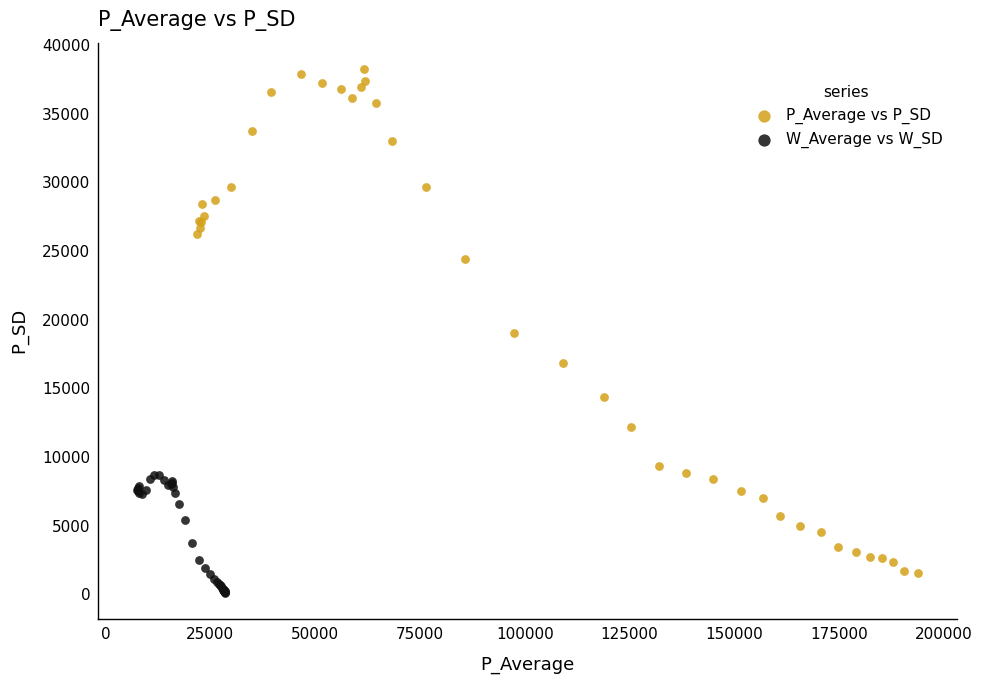

Which series reaches the maximum Y coordinate?

P_Average vs P_SD